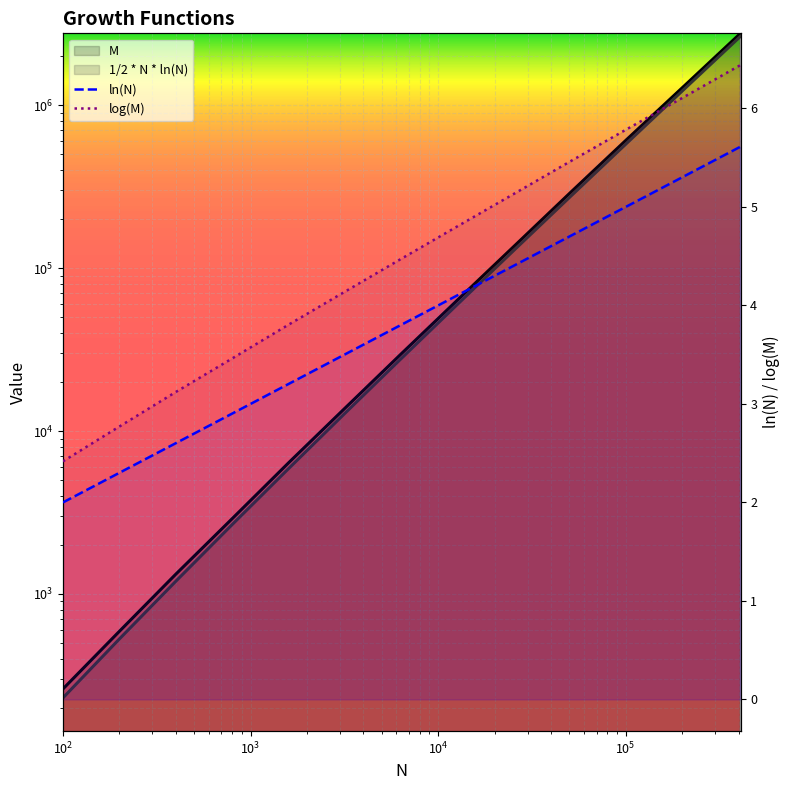

What is the smallest value displayed?

2.0